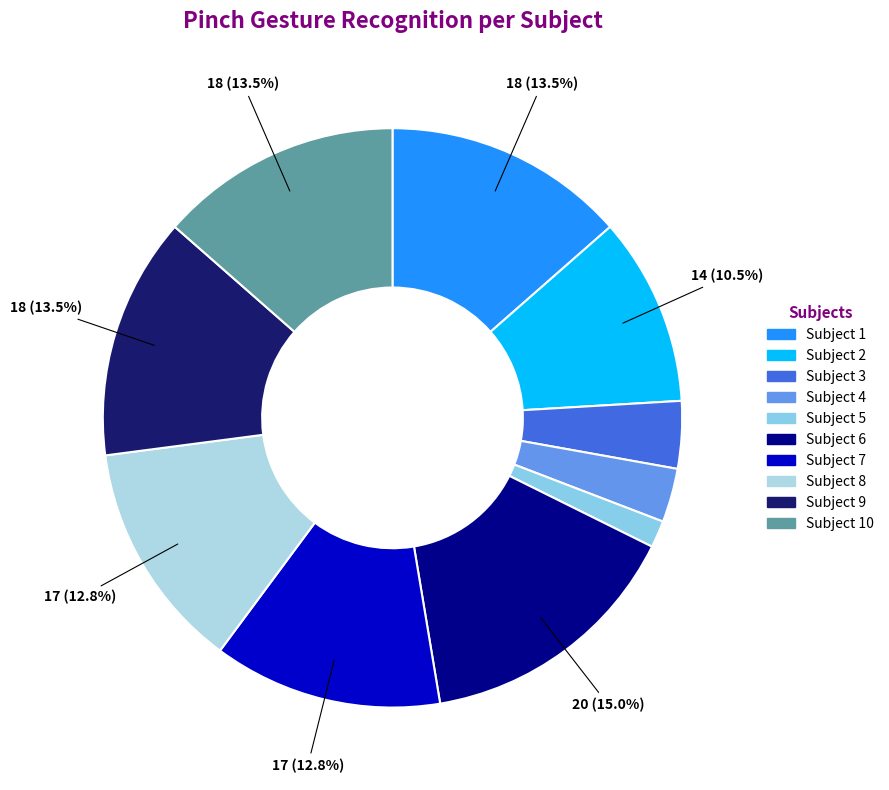

What percentage is NOT represented by Subject 10?

86.5%